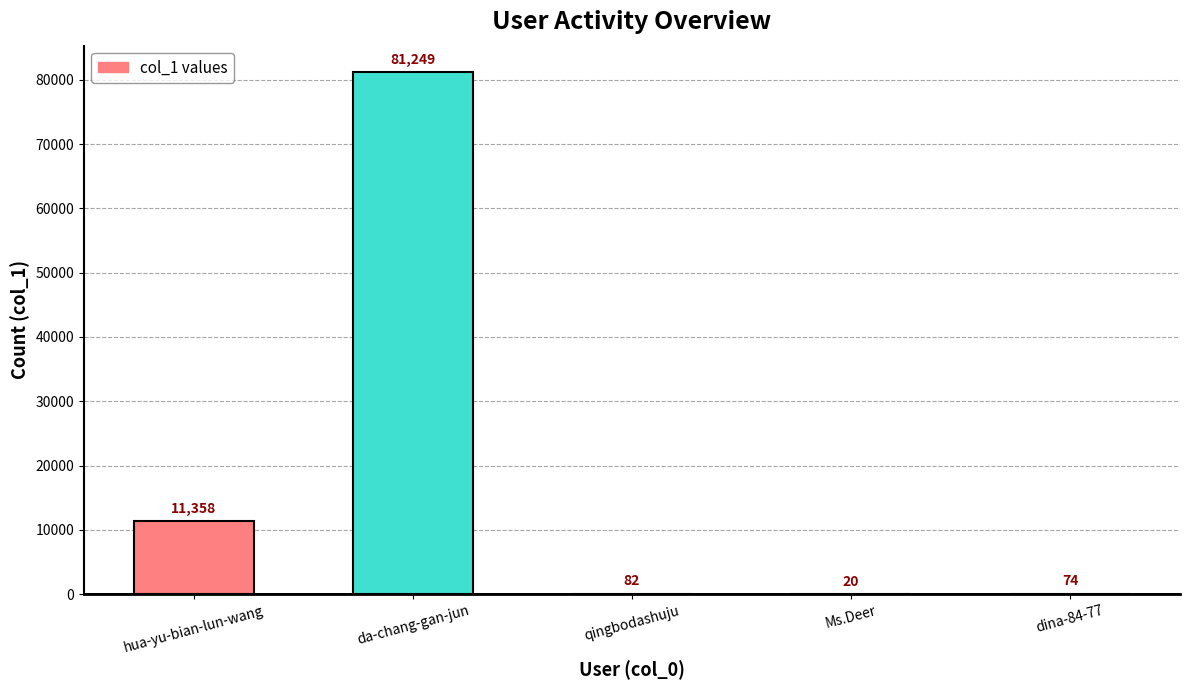

Which category has the highest value across all series?

da-chang-gan-jun